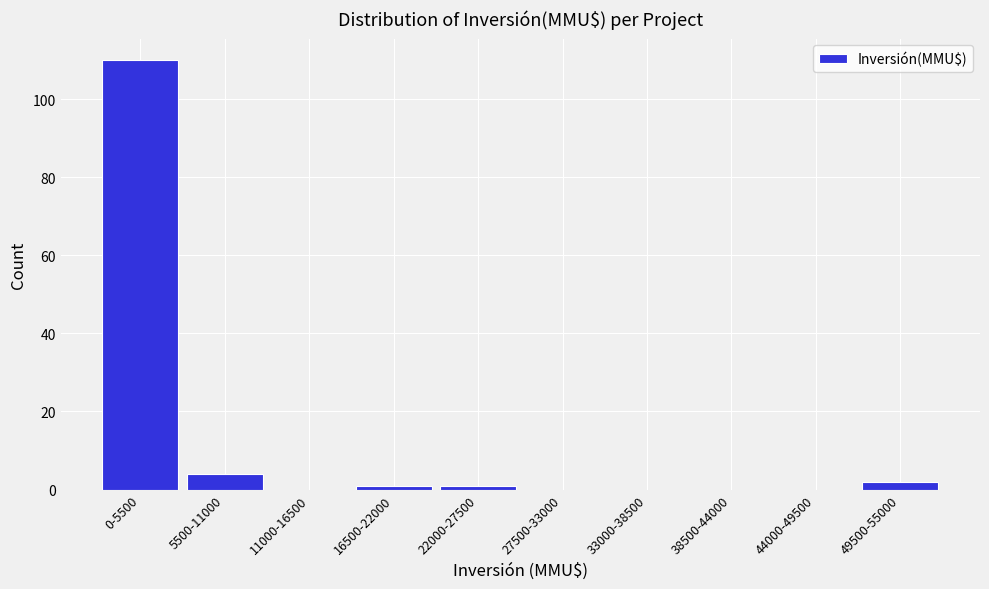

Reading left to right, what are all the values shown in this chart?

0-5500=110	5500-11000=4	11000-16500=0	16500-22000=1	22000-27500=1	27500-33000=0	33000-38500=0	38500-44000=0	44000-49500=0	49500-55000=2